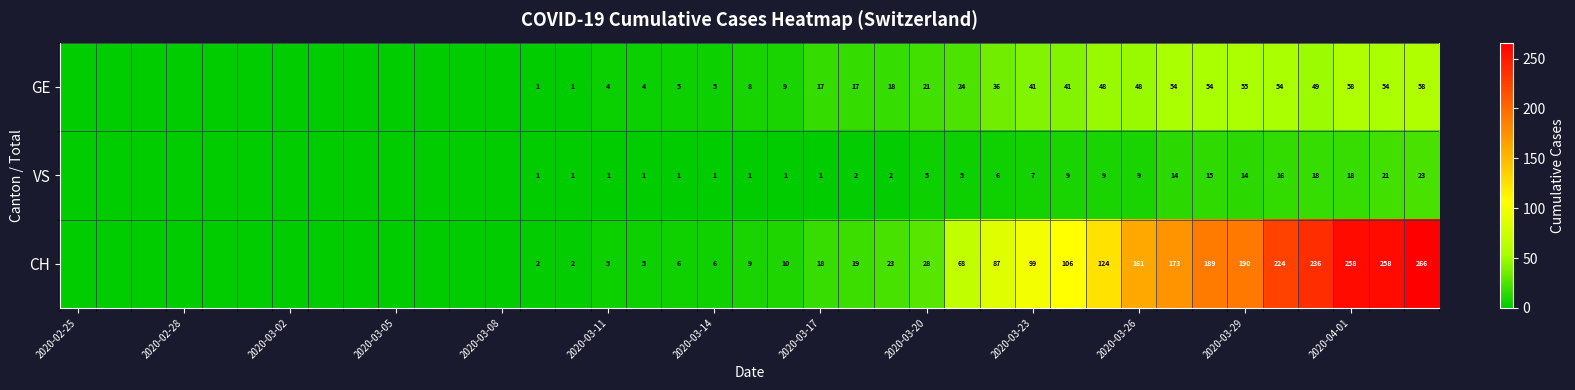

What is the difference between the GE values at 2020-03-11 and 2020-03-26?

44